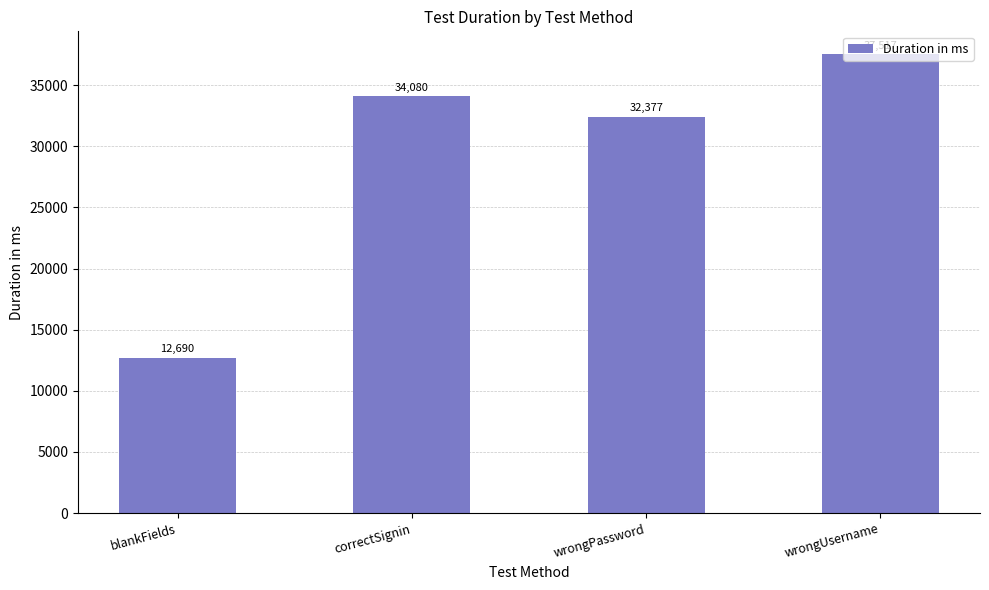

Is it true that the value at wrongUsername is 52467?

False